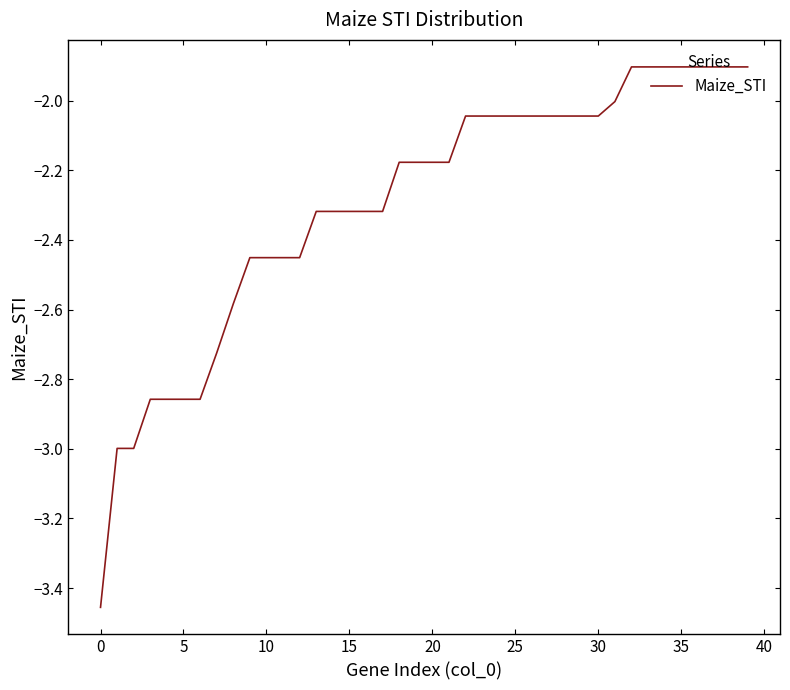

What is the greatest value displayed?

-1.9